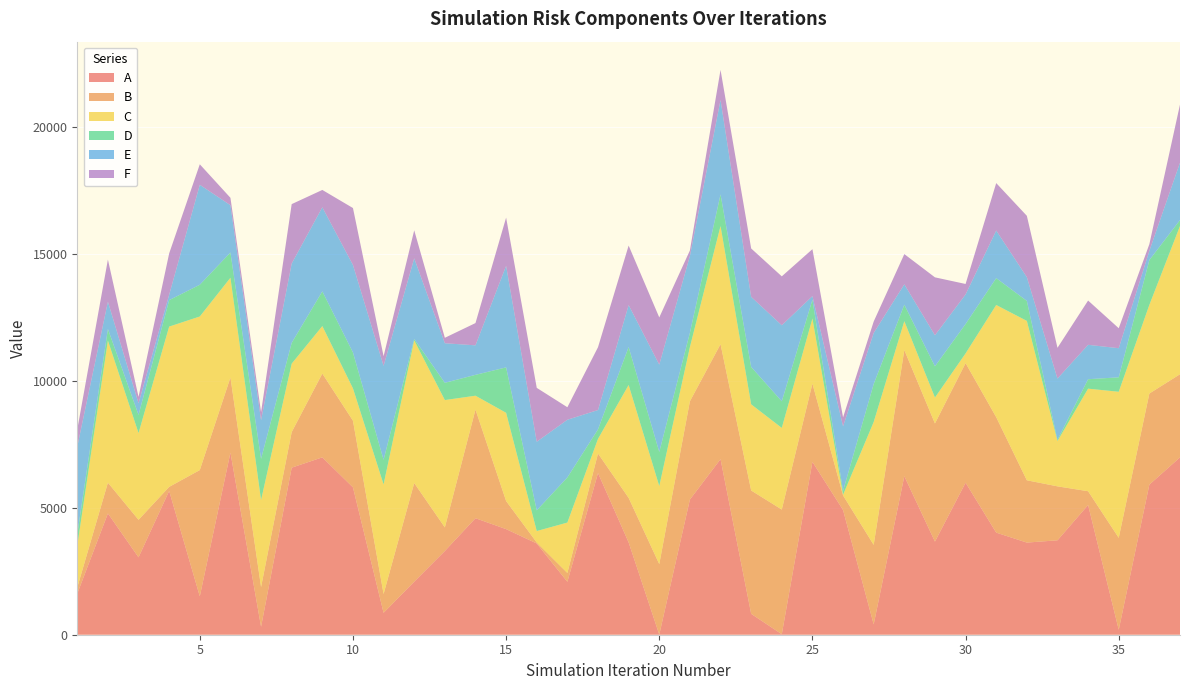

Reading left to right, list all the values displayed in this chart.

A: 1617.9	4778.3	3048.3	5663.2	1511.5	7173.0	313.2	6579.5	6986.7	5804.2	863.0	2089.2	3298.4	4589.1	4159.3	3593.6	2085.3	6368.9	3636.3	4.8	5323.3	6915.2	822.8	20.2	6809.1	4911.7	407.4	6244.4	3668.3	5988.6	4021.5	3629.0	3719.0	5108.6	194.0	5912.0	6985.8
B: 245.9	1210.4	1478.1	160.0	4973.5	2958.2	1563.2	1401.9	3299.5	2625.2	740.4	3885.4	929.1	4279.1	1106.8	39.0	346.4	768.5	1753.0	2777.3	3871.1	4528.2	4858.1	4909.5	3082.3	574.9	3131.7	4967.7	4651.7	4709.7	4547.0	2453.8	2124.9	543.2	3622.6	3587.9	3273.6
C: 1645.8	5594.5	3415.7	6312.9	6049.0	3927.6	3425.6	2695.4	1869.7	1273.2	4315.6	5617.9	5014.8	545.7	3474.3	451.0	1985.6	575.6	4446.5	3071.3	2134.2	4652.9	3393.8	3215.7	2562.3	24.8	4838.2	1135.4	1021.5	381.4	4418.7	6277.4	1784.5	4039.9	5752.7	3491.3	5837.9
D: 451.4	458.4	715.8	1042.4	1250.6	994.7	1627.1	819.6	1368.3	1414.7	970.6	55.9	679.9	822.3	1789.7	815.4	1779.0	376.1	1494.6	1345.2	565.3	1245.8	1472.2	1049.2	741.8	154.8	1498.2	650.3	1231.2	1158.5	1058.2	788.3	46.2	372.3	568.8	1766.7	235.2
E: 3450.2	1075.5	460.5	214.3	3936.5	1864.5	1521.8	3124.2	3311.8	3446.4	3701.2	3177.3	1558.6	1162.3	3999.3	2701.8	2271.0	760.6	1653.0	3440.2	3025.4	3722.0	2761.2	2994.4	142.0	2541.3	2009.3	804.4	1222.1	1164.8	1874.2	937.2	2415.8	1354.8	1147.3	363.6	2260.4
F: 675.2	1658.9	251.1	1626.3	807.7	291.2	315.8	2339.8	682.6	2242.6	379.5	1102.5	214.6	876.5	1899.5	2122.3	492.7	2474.7	2344.1	1858.0	215.5	1182.5	1905.6	1926.1	1848.2	352.7	450.2	1189.2	2281.2	411.7	1868.9	2414.1	1209.9	1743.6	786.7	261.9	2288.8